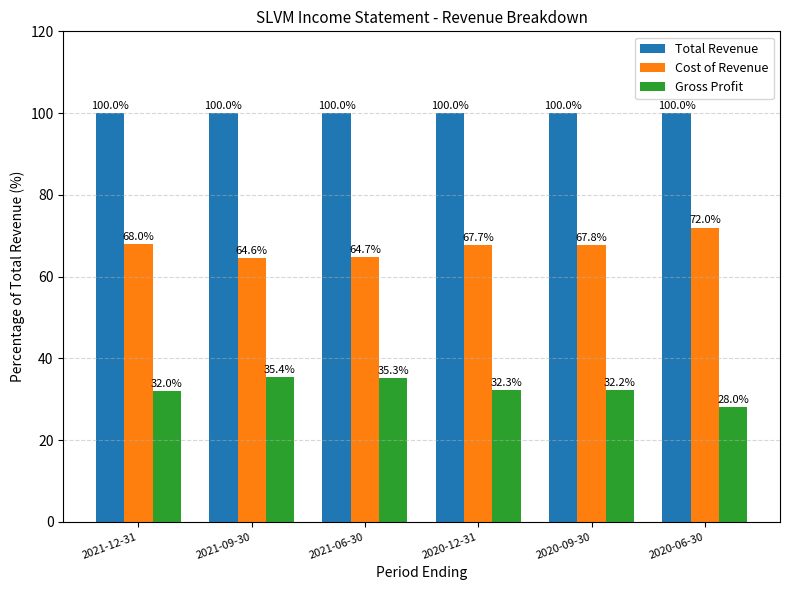

Which series has the largest total across all categories?

Total Revenue